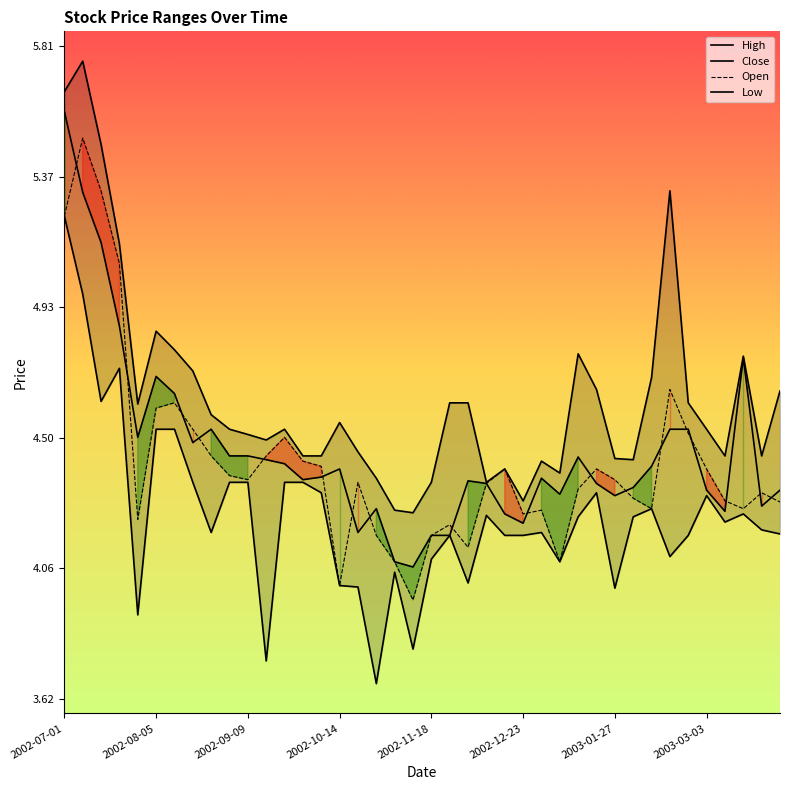

How many distinct data groups are displayed?

4